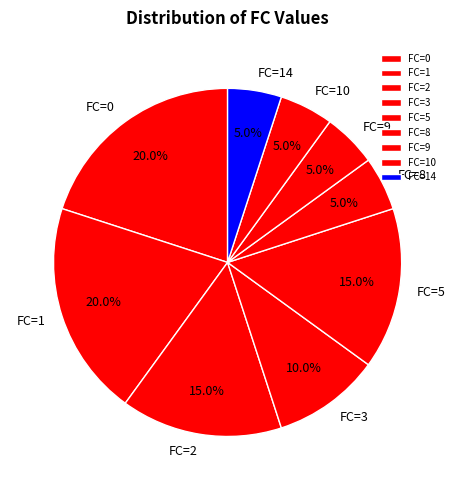

What portion of the pie excludes FC=2?

85.0%